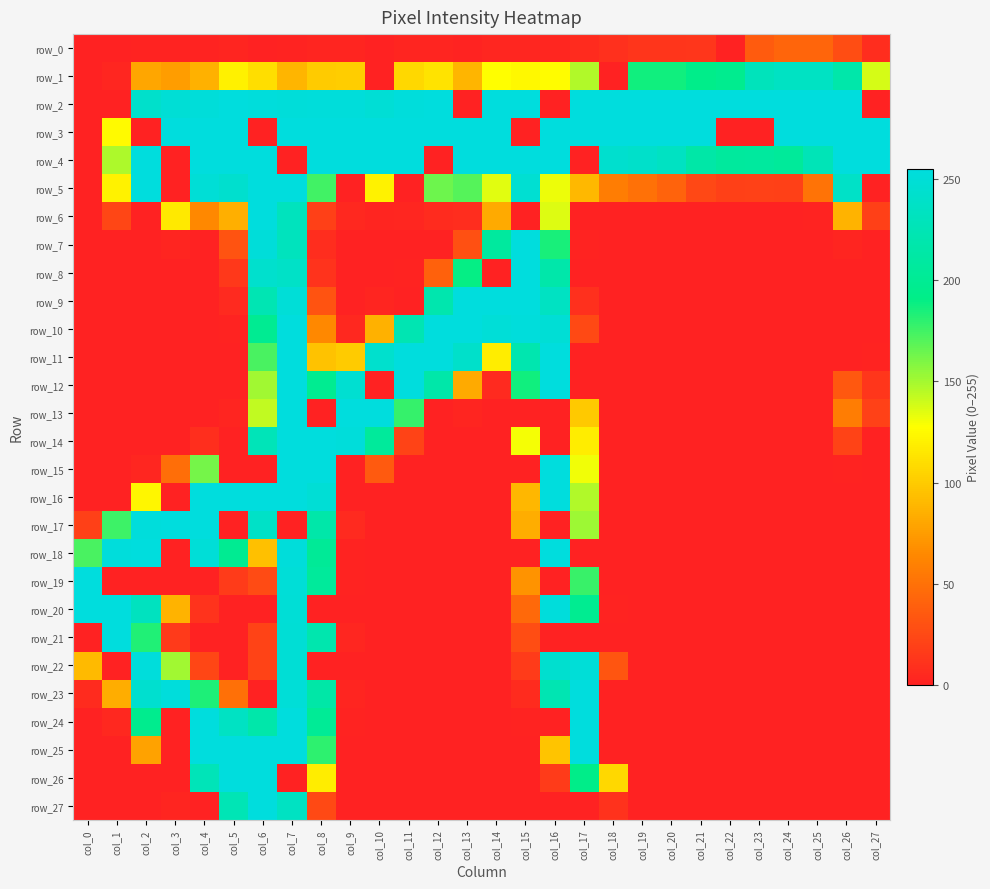

What is the difference between the row_6 values at col_17 and col_8?

19